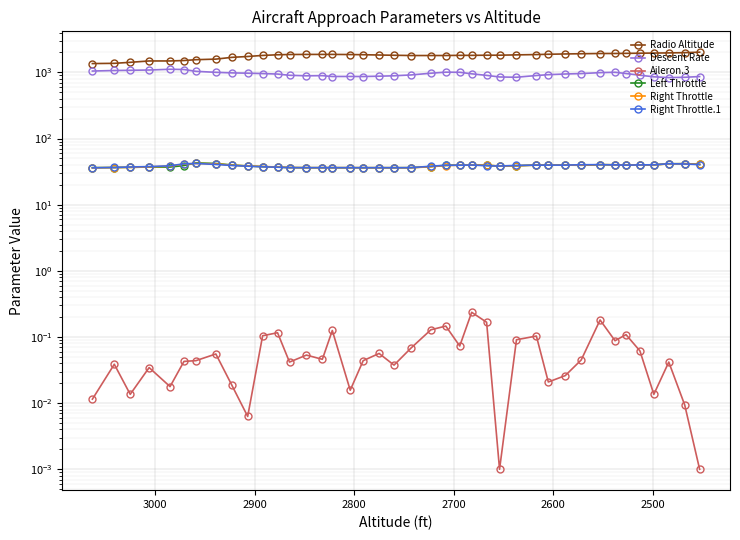

What is the maximum value for Left Throttle?

42.8